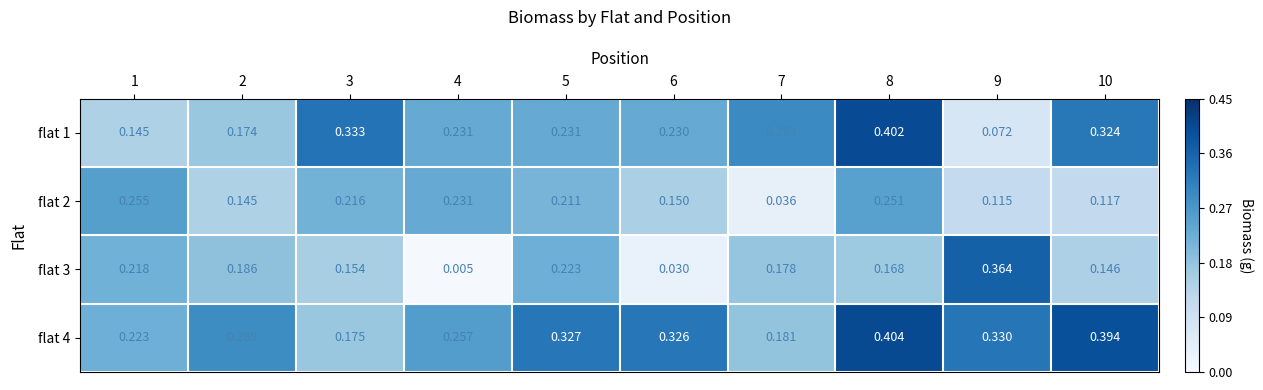

How many categories are shown in the chart?

10